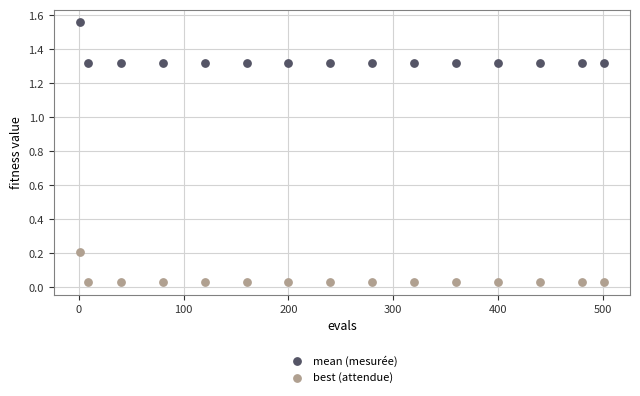

Across all data points, what is the range of X values (max minus min)?

500.0